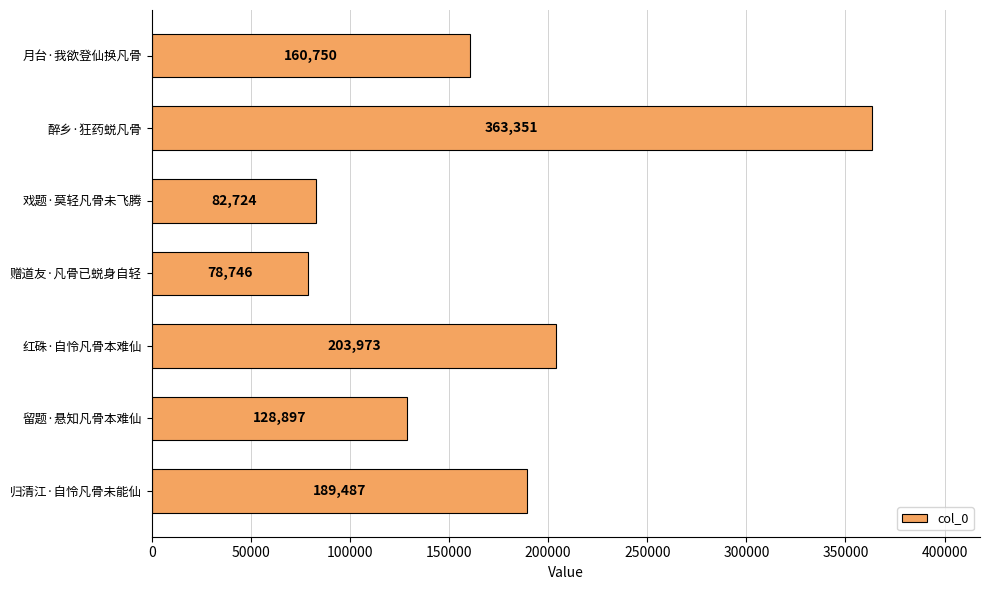

Approximately how many times larger is the value at 醉乡·狂药蜕凡骨 compared to 红硃·自怜凡骨本难仙?

1.8